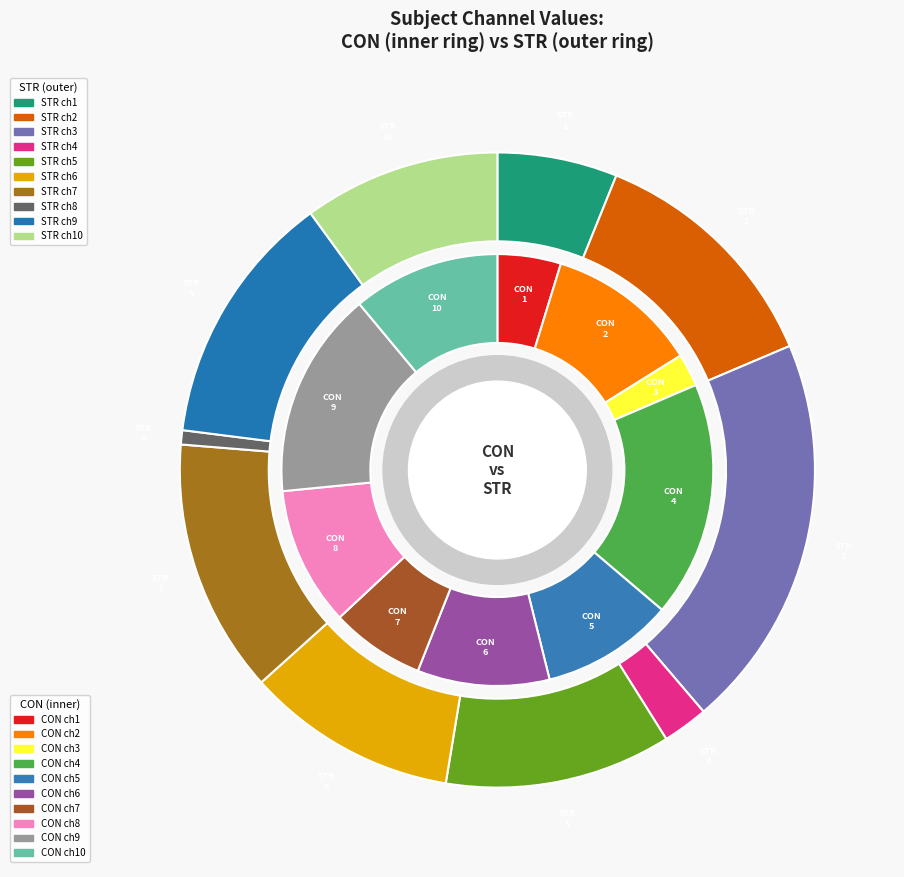

Rank the series by their average value, from highest to lowest.

CON, STR